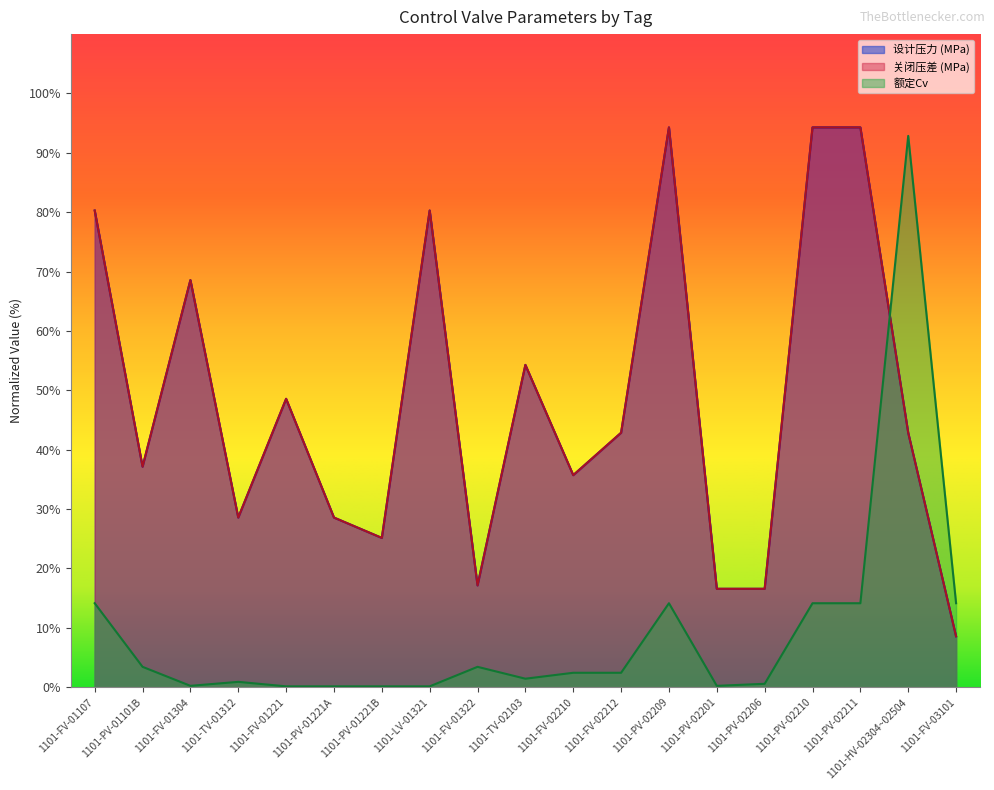

Rank the series at 1101-FV-03101 from highest to lowest value.

额定Cv, 设计压力 (MPa), 关闭压差 (MPa)